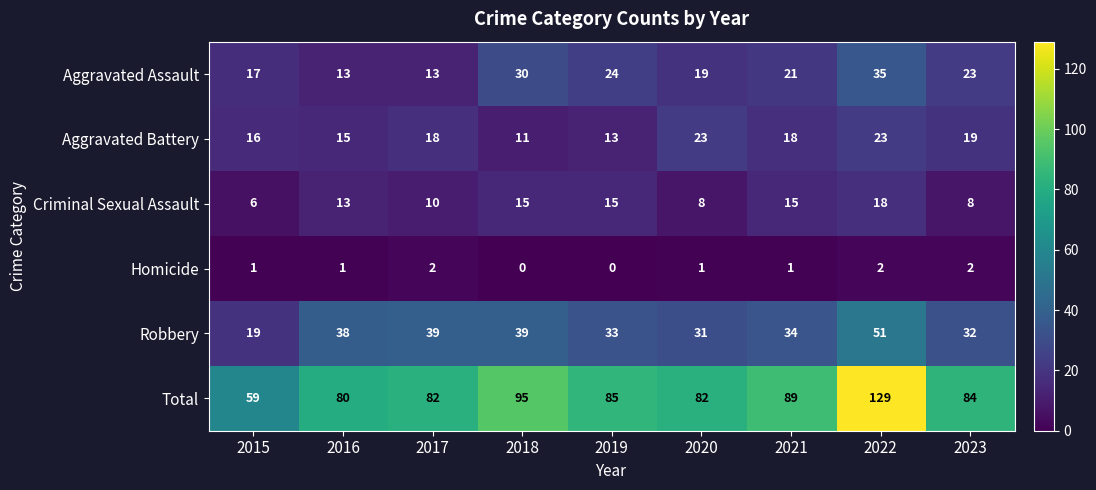

Read the Aggravated Battery value at 2020, to the nearest 10.

20